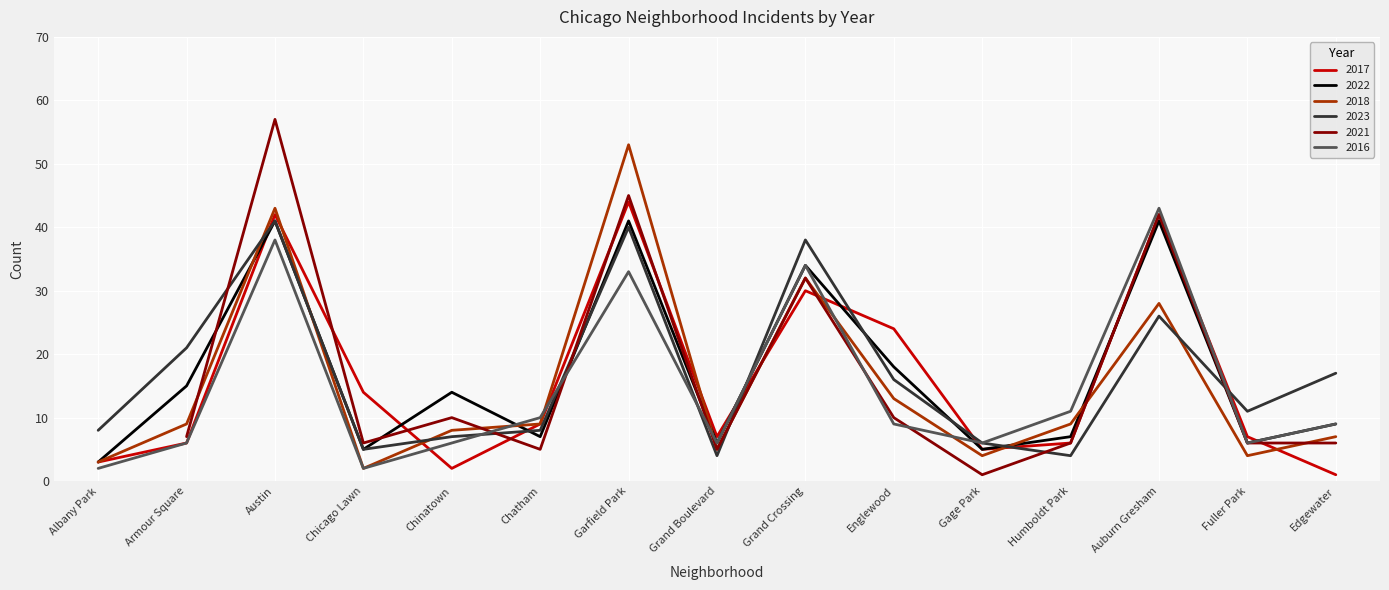

What is the value of the 2018 point at the 11th from the left?

4